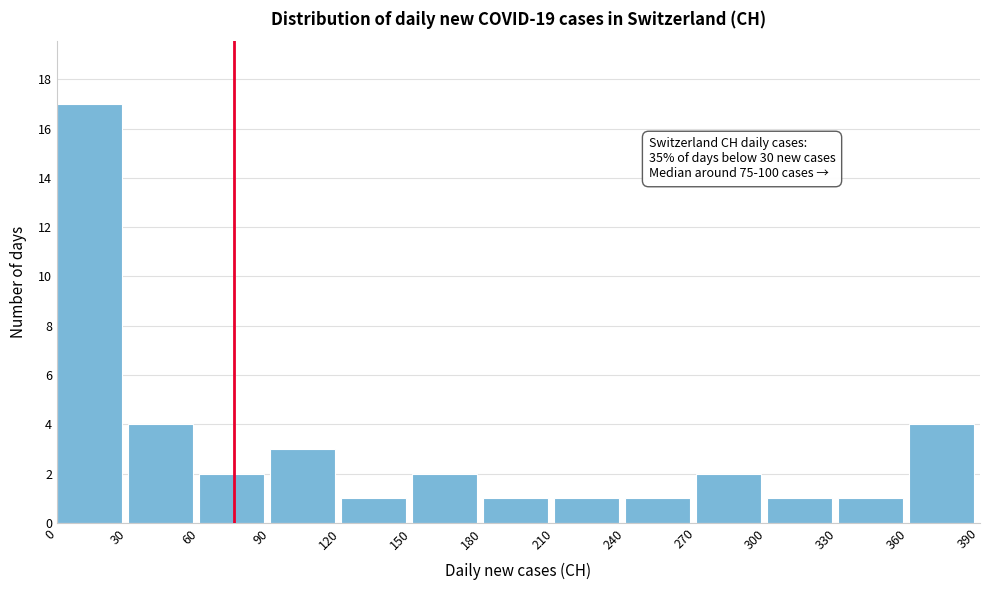

Which range on the x-axis has the tallest bar?

0 to 30